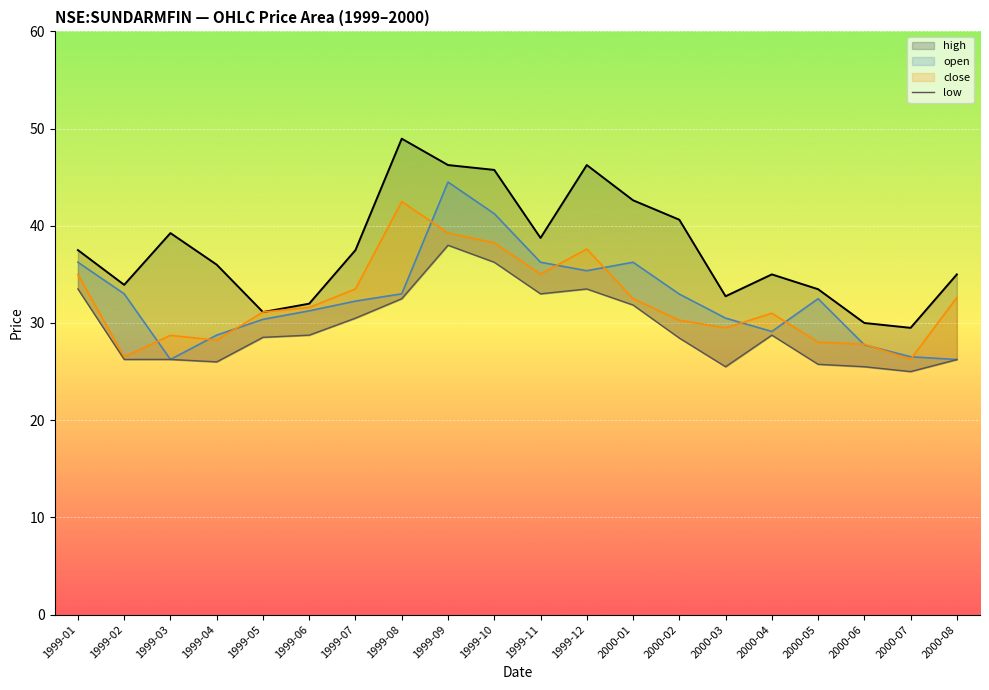

What is the label of the 13th point from the left?

2000-01